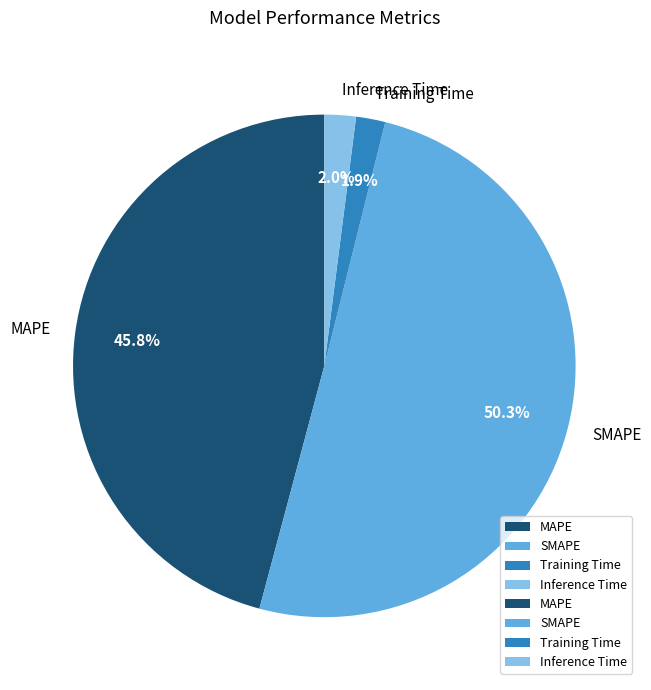

The Training Time slice represents 2% of the pie. True or false?

True